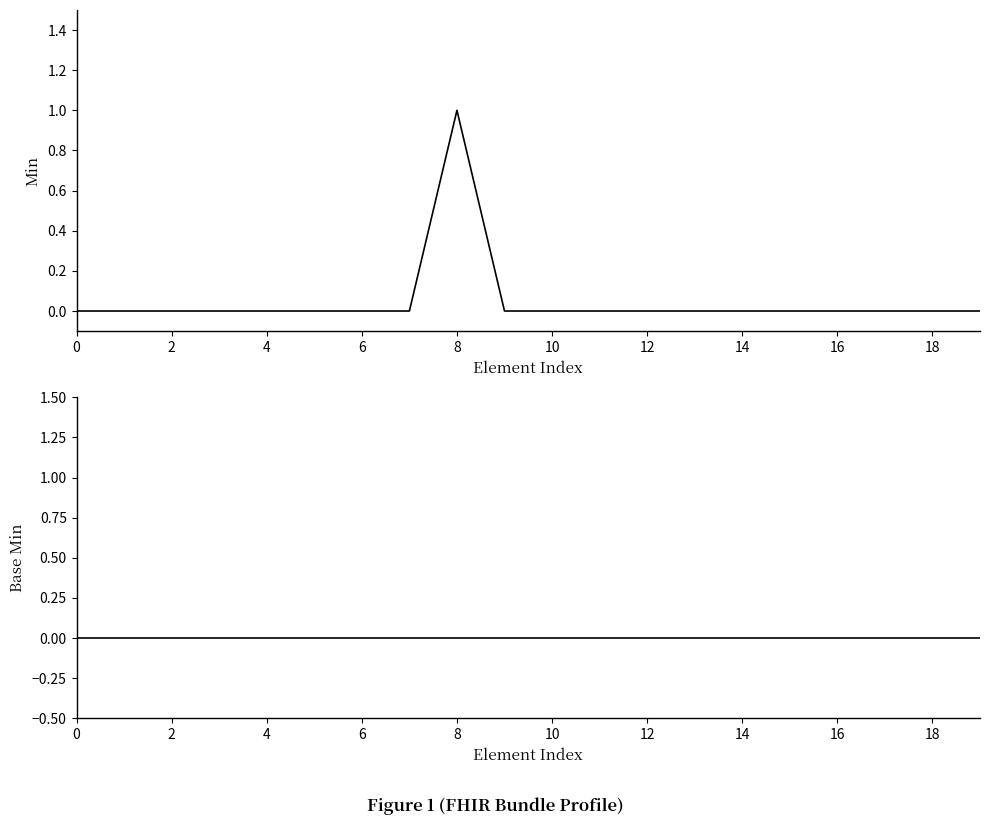

True or false: Min and Base Min intersect in this chart.

False